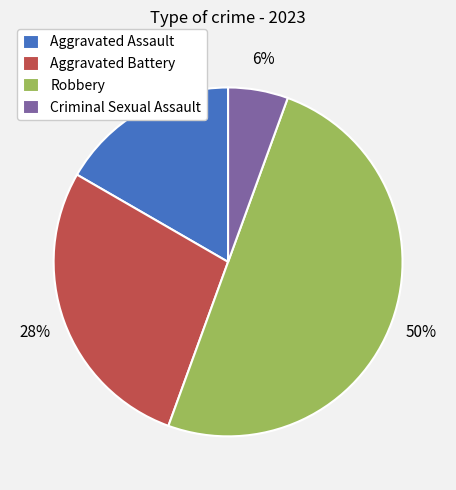

Which has a higher value, Aggravated Assault or Criminal Sexual Assault?

Aggravated Assault